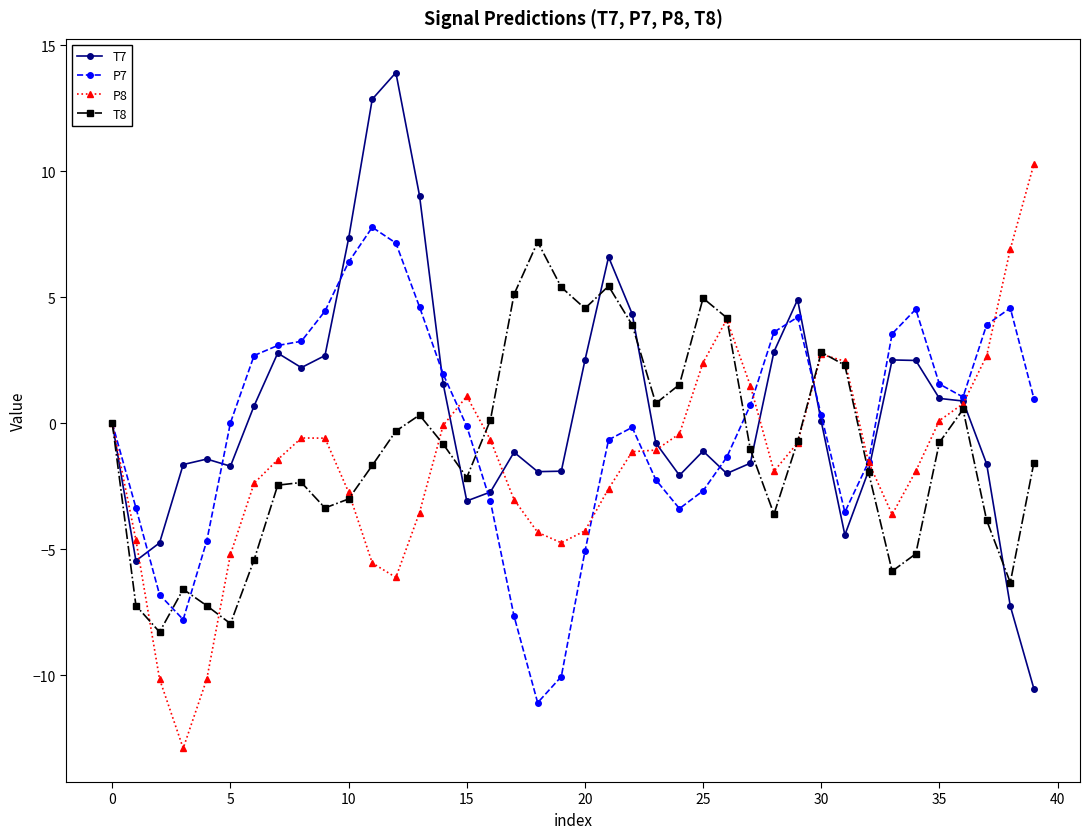

What is the value of the P7 point at the 33rd from the left?

-1.5